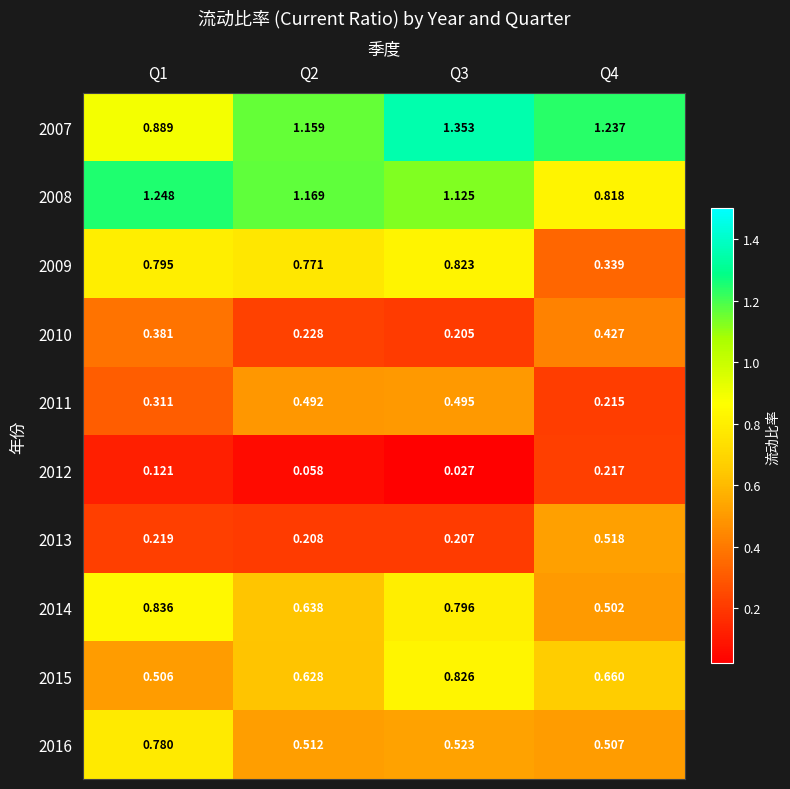

Is the value of 2012 at Q1 greater than the value of 2016 at Q2?

No